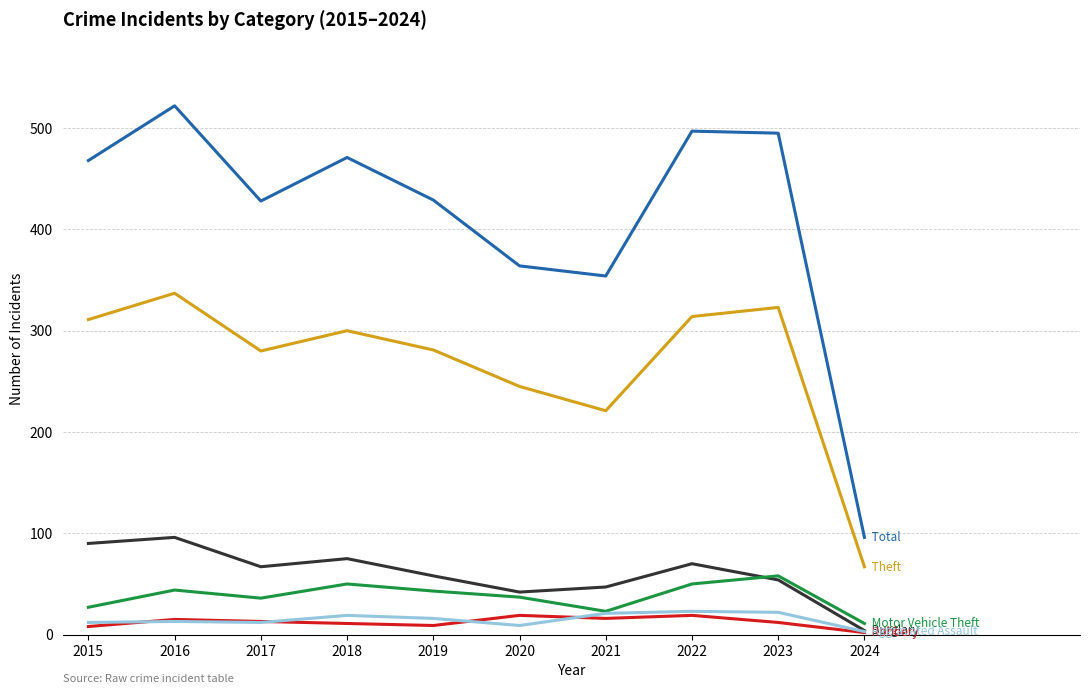

What is the total value across all series at 2022?

973